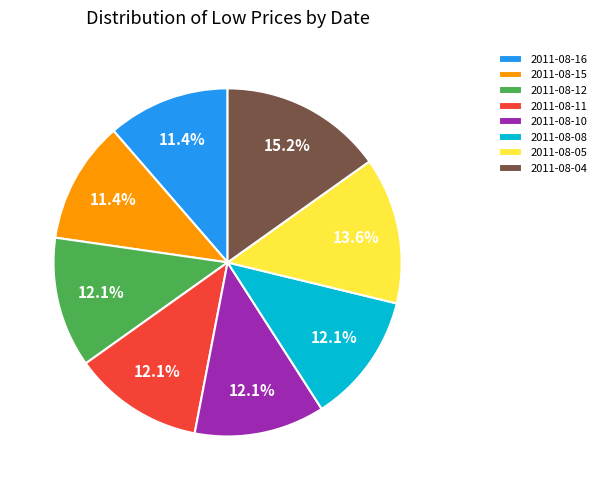

Is there a majority slice in this chart?

No